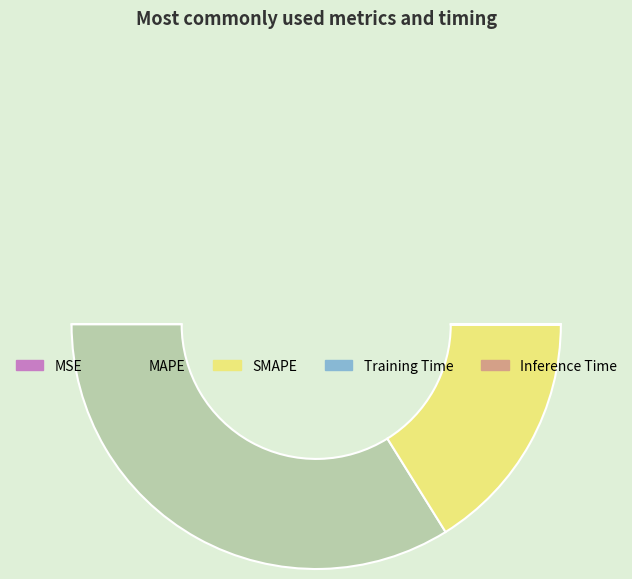

Is the sum of SMAPE and MAPE greater than half?

Yes